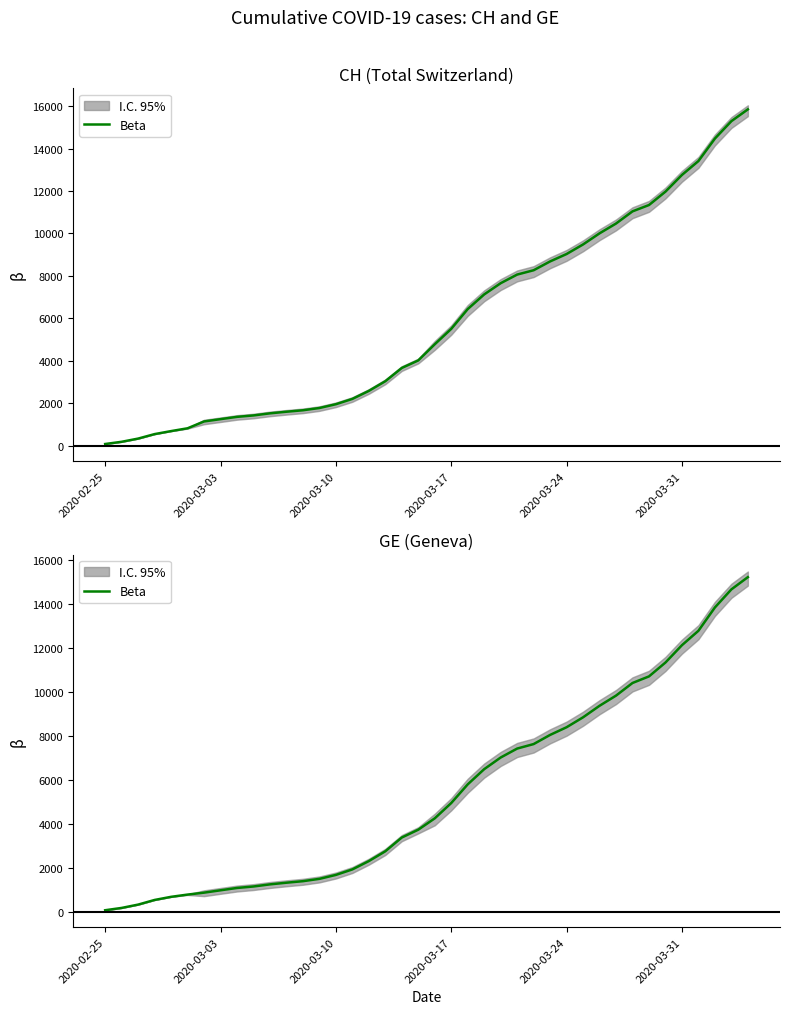

Reading left to right, extract all data points from this chart.

73	178	329	540	682	784	872	979	1085	1152	1248	1324	1393	1499	1678	1928	2306	2752	3377	3733	4248	4944	5792	6483	7012	7419	7623	8039	8388	8839	9363	9825	10399	10698	11329	12116	12771	13831	14652	15208